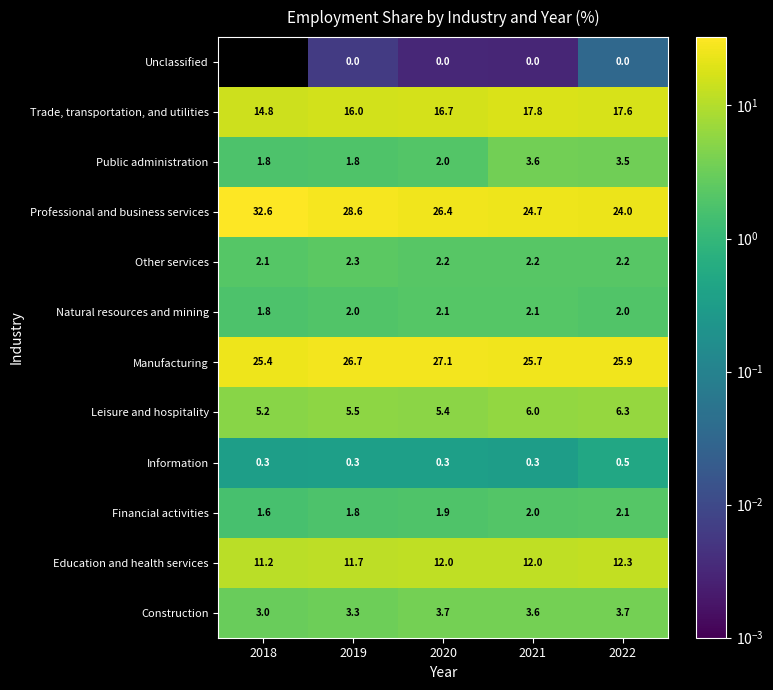

At which category is the sum across all series the highest?

2020